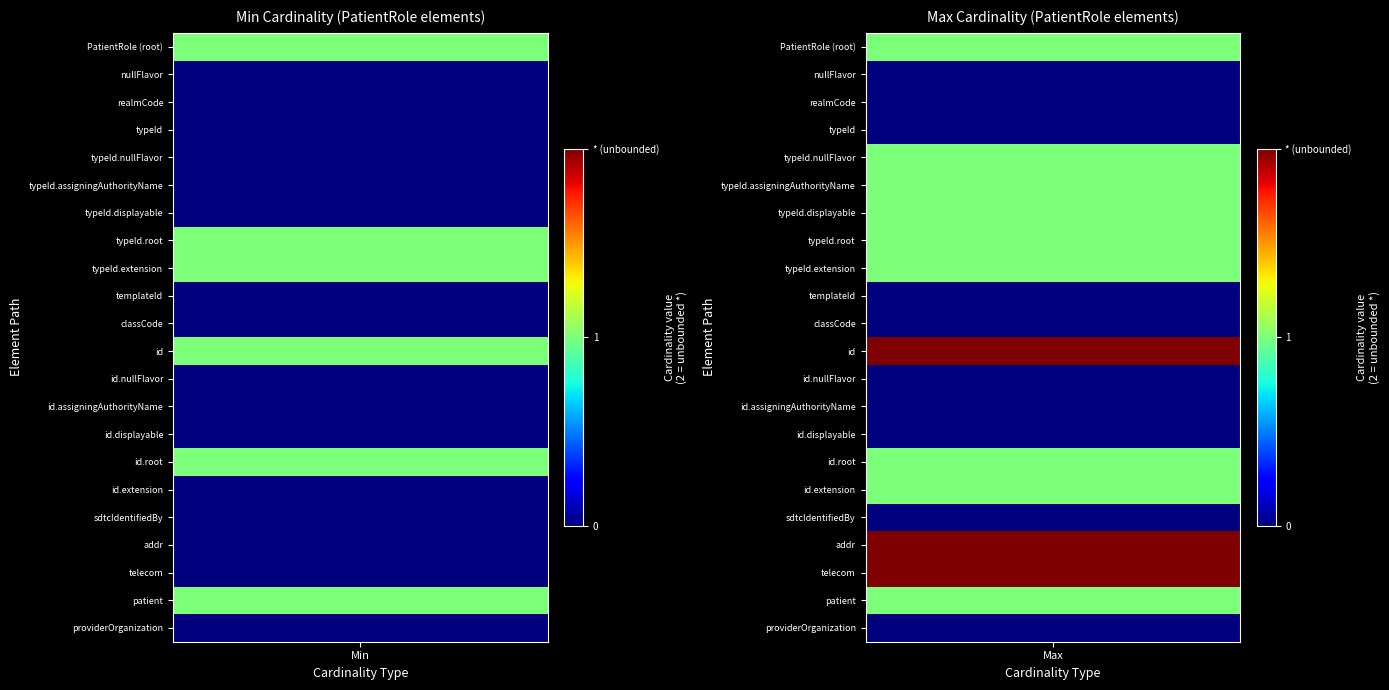

What is the difference between the values_max values at 9 and 19?

1